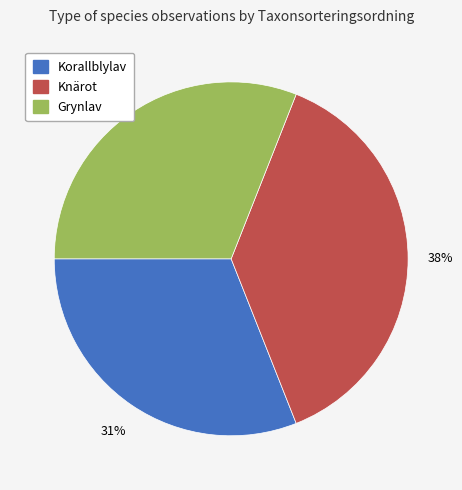

To the nearest percent, what portion does Grynlav represent?

31%